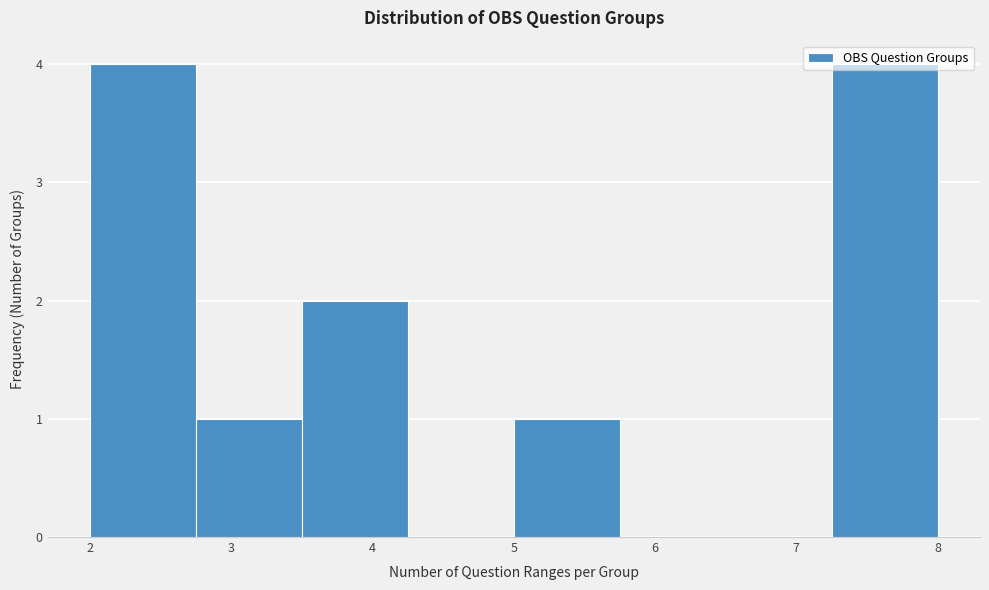

Reading left to right, list every bar in this chart as the range it spans on the x-axis followed by its height. Neither the bar edges nor the heights are printed on the chart, so give them approximately, as read against the axes.

2.00 to 2.75: 4
2.75 to 3.50: 1
3.50 to 4.25: 2
4.25 to 5.00: 0
5.00 to 5.75: 1
5.75 to 6.50: 0
6.50 to 7.25: 0
7.25 to 8.00: 4